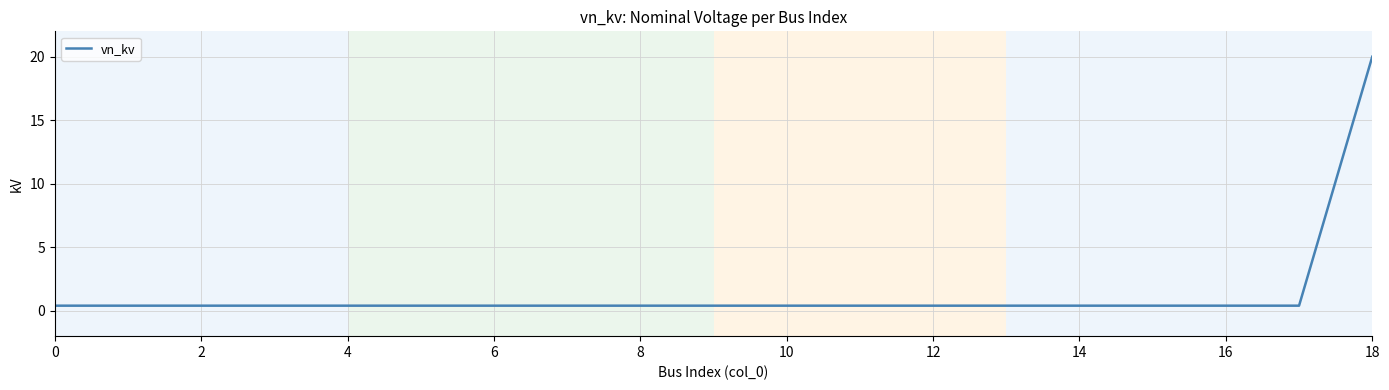

What is the difference between the maximum and minimum values?

19.6